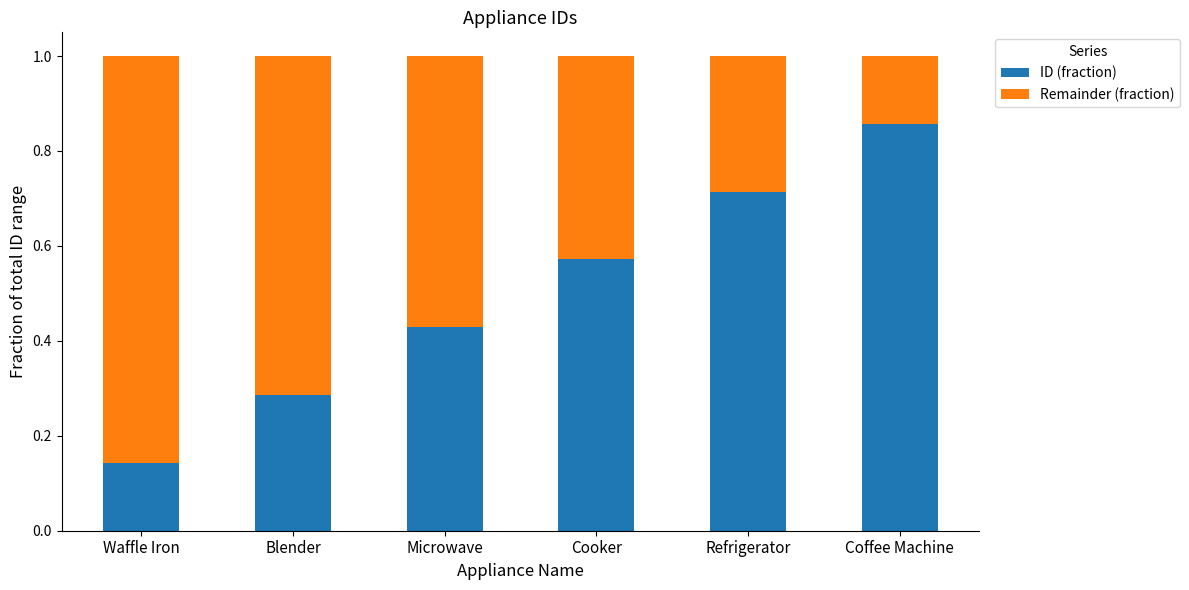

How many ID (fraction) values are between 0 and 1?

6